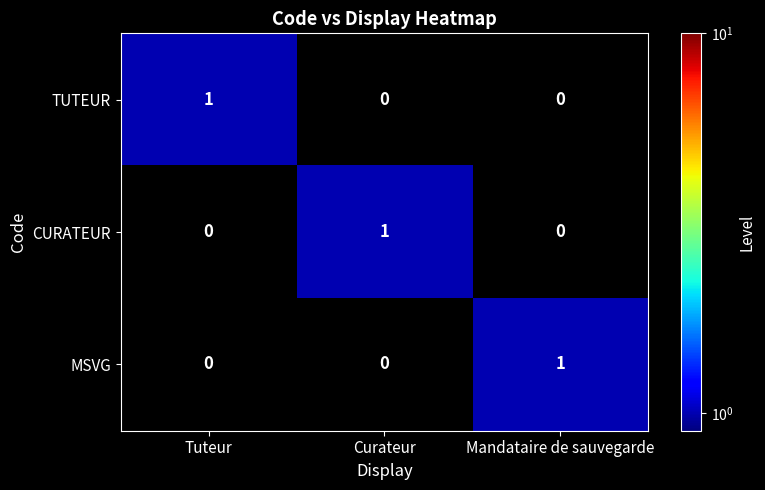

Reading left to right, what are all the values shown in this chart?

TUTEUR: Tuteur=1	Curateur=0	Mandataire de sauvegarde=0
CURATEUR: Tuteur=0	Curateur=1	Mandataire de sauvegarde=0
MSVG: Tuteur=0	Curateur=0	Mandataire de sauvegarde=1